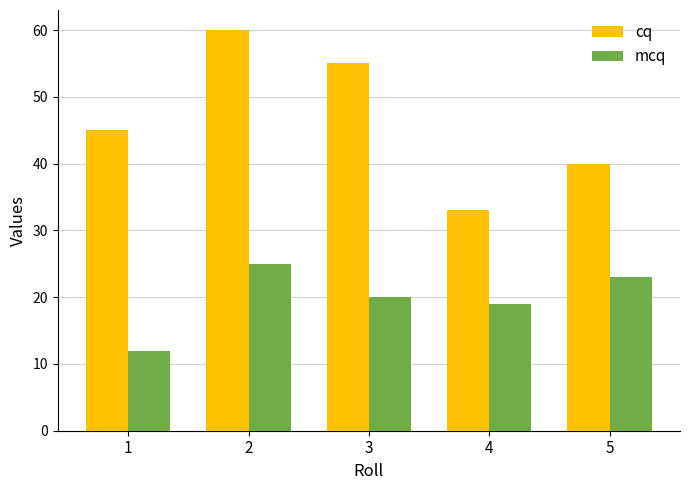

Reading right to left, what are all the values shown in this chart?

cq: 40	33	55	60	45
mcq: 23	19	20	25	12